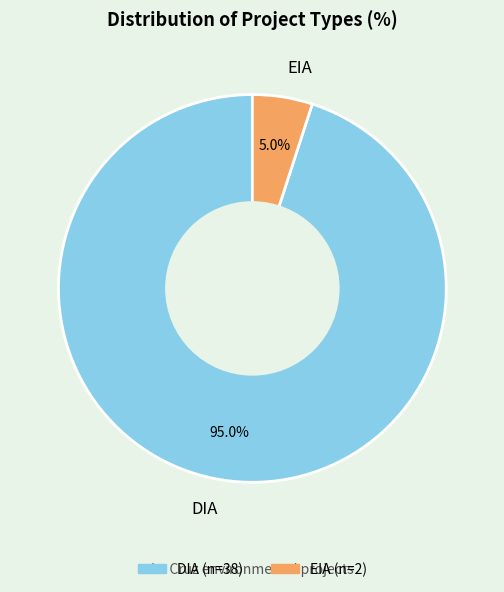

To the nearest percent, what is the average slice percentage?

50%